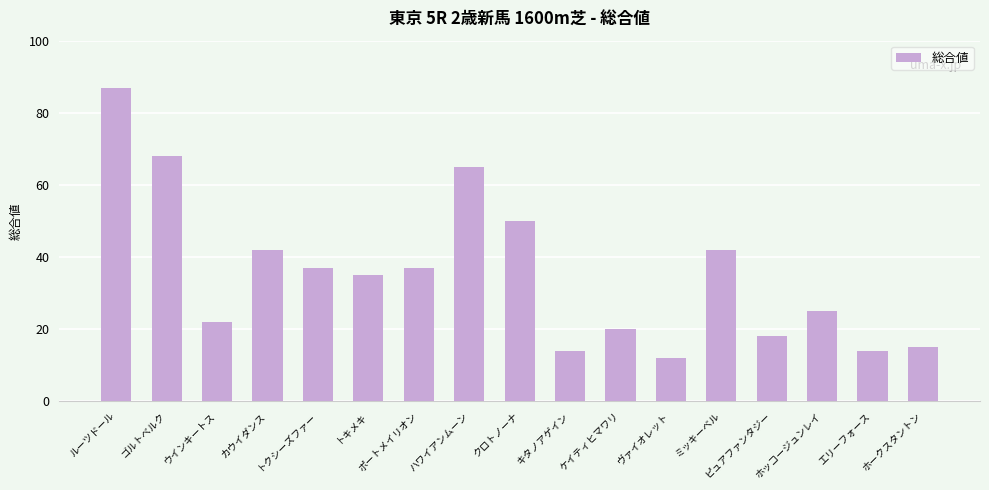

Count the number of data series in this chart.

1